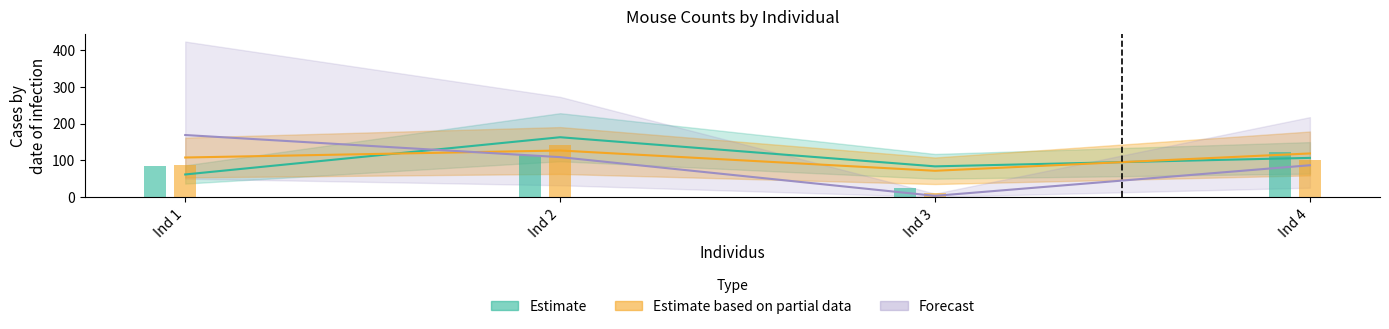

Reading left to right, what are all the values shown in this chart?

NbCptSouris2: 62	163	84	107
NbCptSouris3: 108	127	72	119
NbCptSouris4: 86	115	24	123
NbCptSouris5: 88	142	12	100
NbCptSouris6: 169	109	4	87